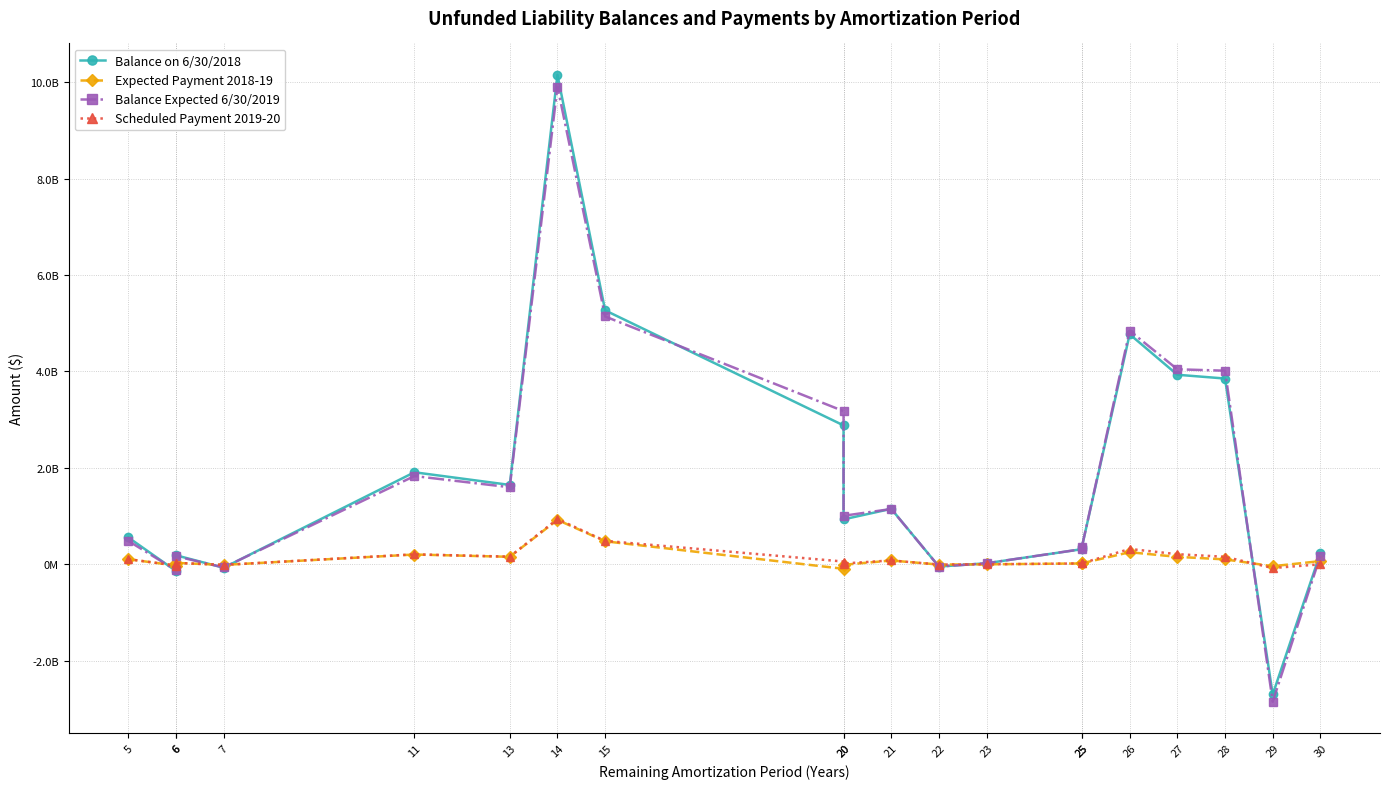

True or false: Balance on 6/30/2018 has more than 1 points higher than both neighbors.

True